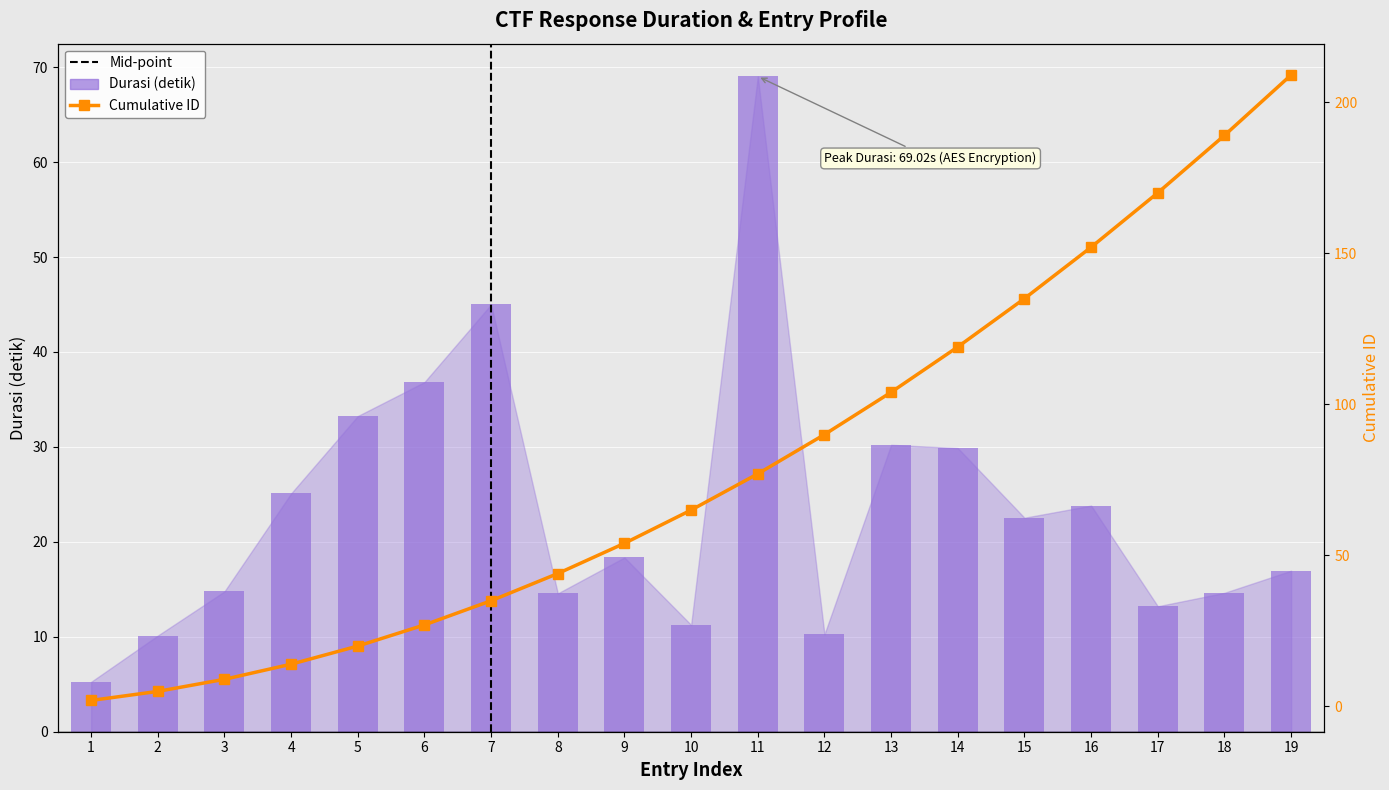

Where is the data nearest to the value 37?

6